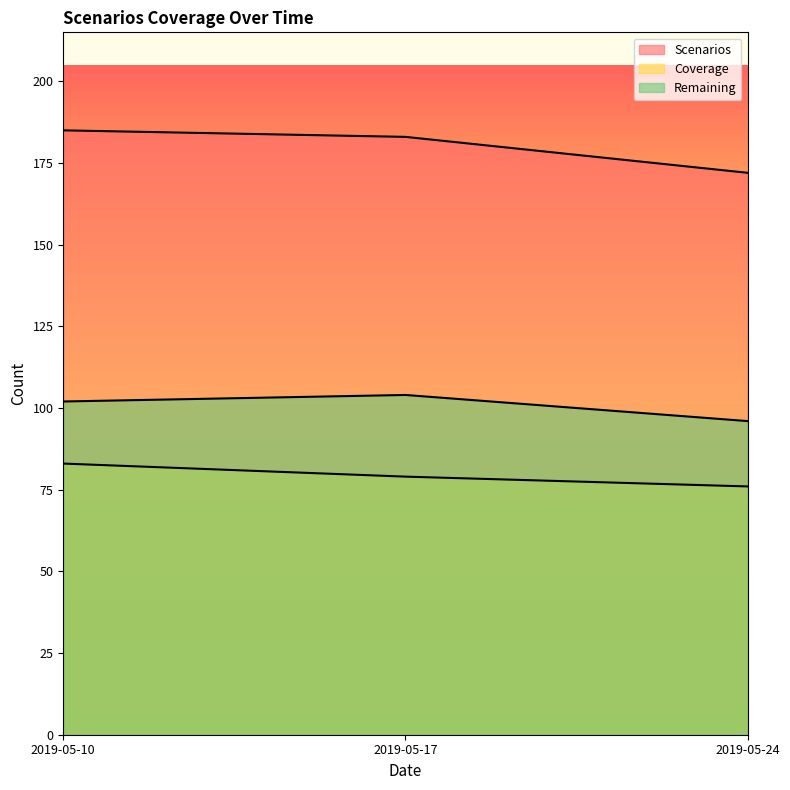

Rank the series by their maximum value, from lowest to highest.

Coverage, Remaining, Scenarios